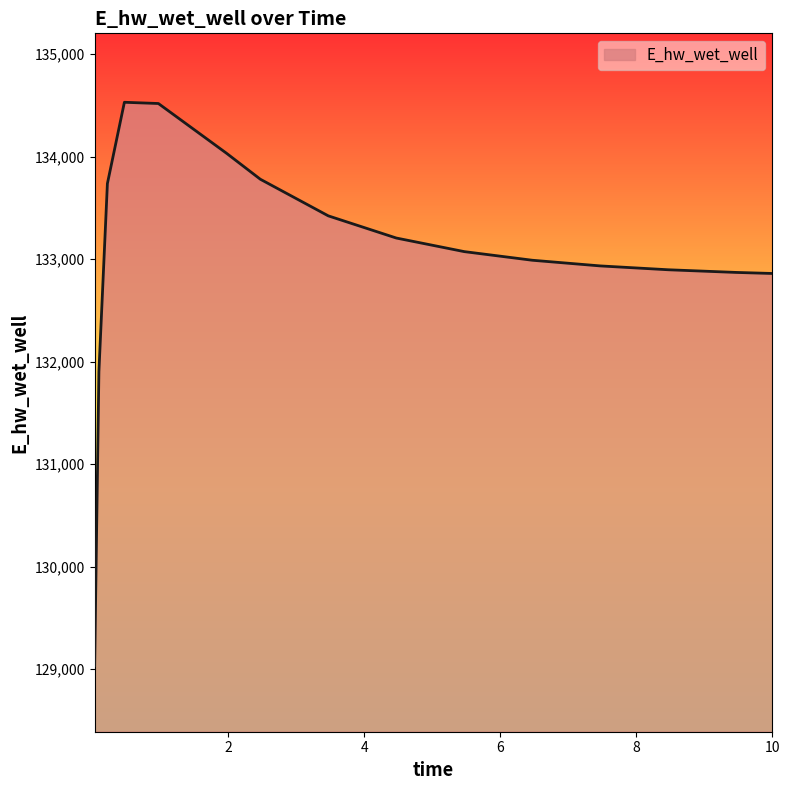

How many series are shown in this chart?

1